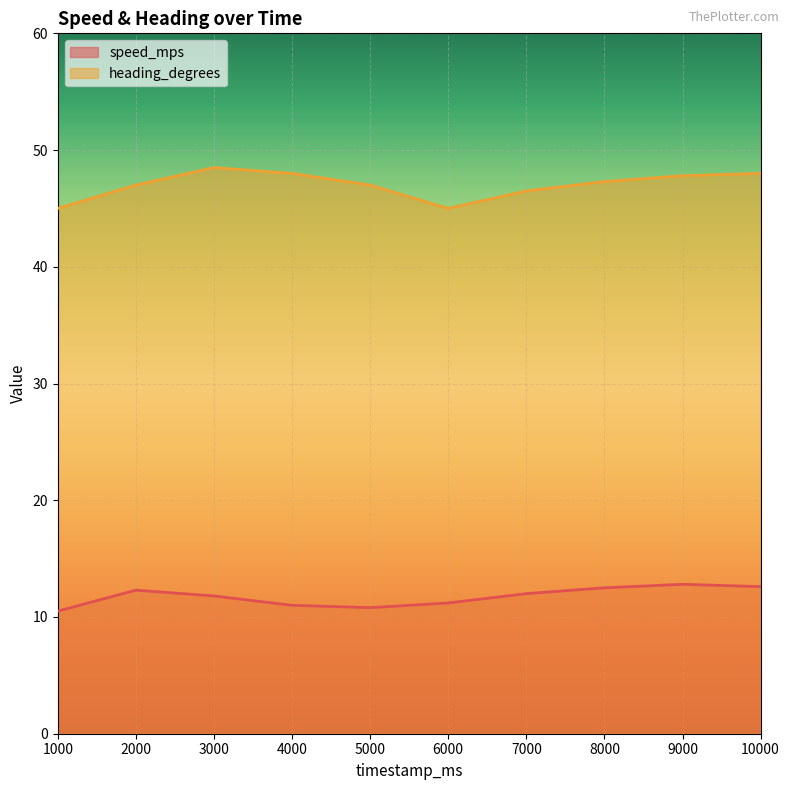

At 3000, list the series in order from largest to smallest.

heading_degrees, speed_mps